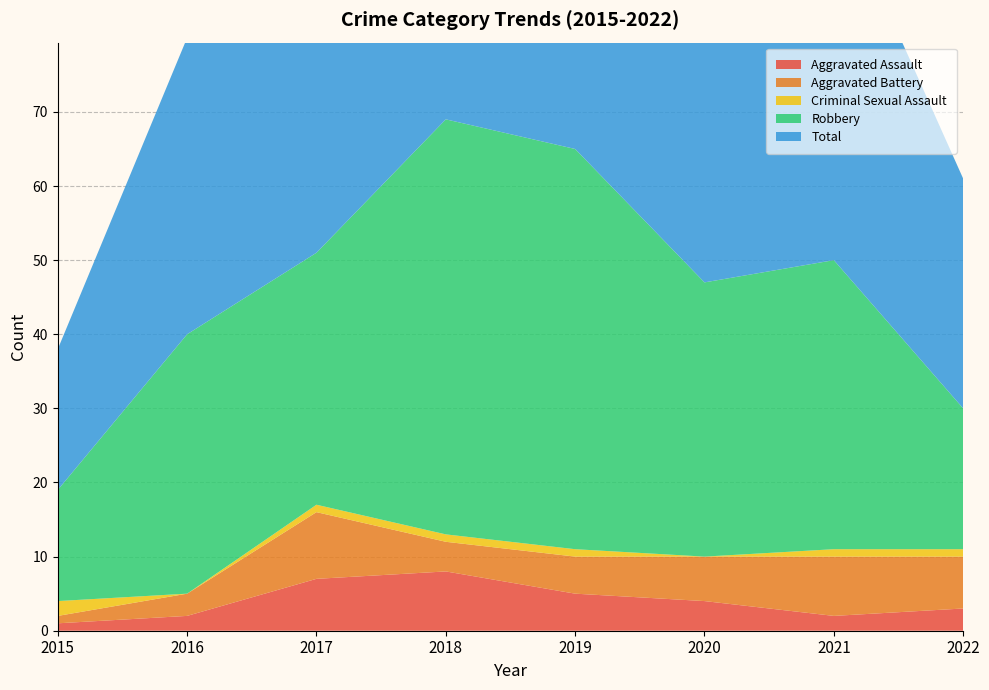

Reading left to right, list all the values displayed in this chart.

Aggravated Assault: 2015=1	2016=2	2017=7	2018=8	2019=5	2020=4	2021=2	2022=3
Aggravated Battery: 2015=1	2016=3	2017=9	2018=4	2019=5	2020=6	2021=8	2022=7
Criminal Sexual Assault: 2015=2	2016=0	2017=1	2018=1	2019=1	2020=0	2021=1	2022=1
Robbery: 2015=15	2016=35	2017=34	2018=56	2019=54	2020=37	2021=39	2022=19
Total: 2015=19	2016=40	2017=51	2018=69	2019=65	2020=47	2021=50	2022=31